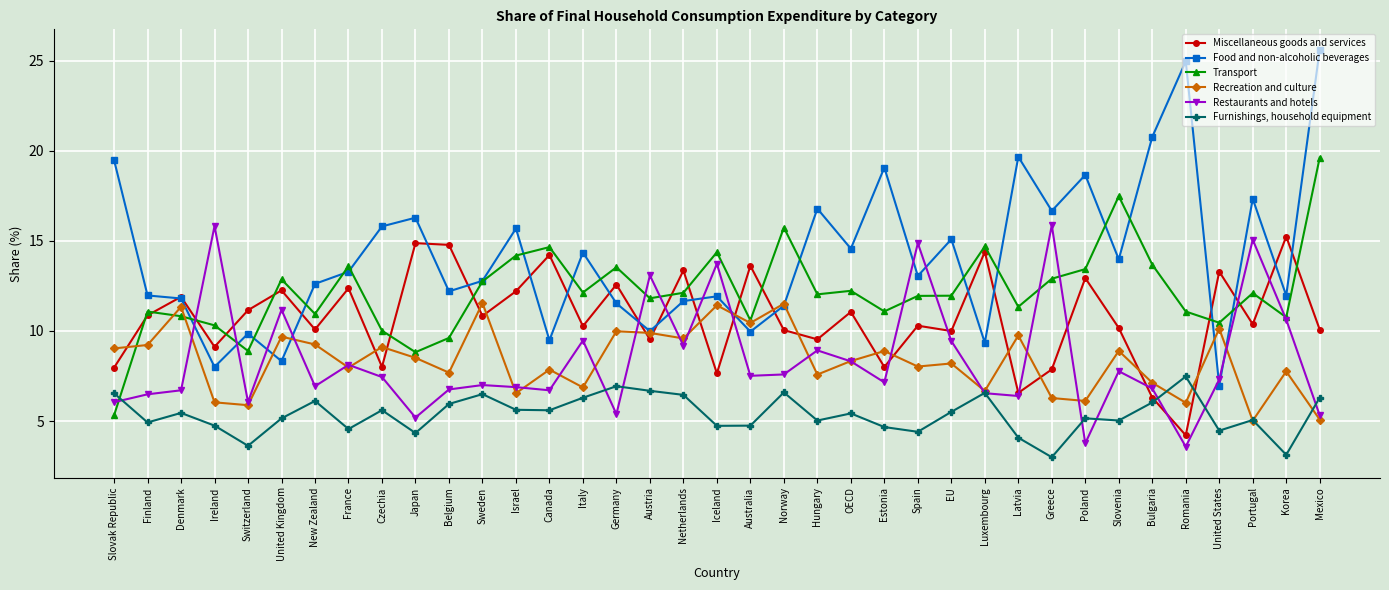

At how many categories does at least one series exceed 3?

37